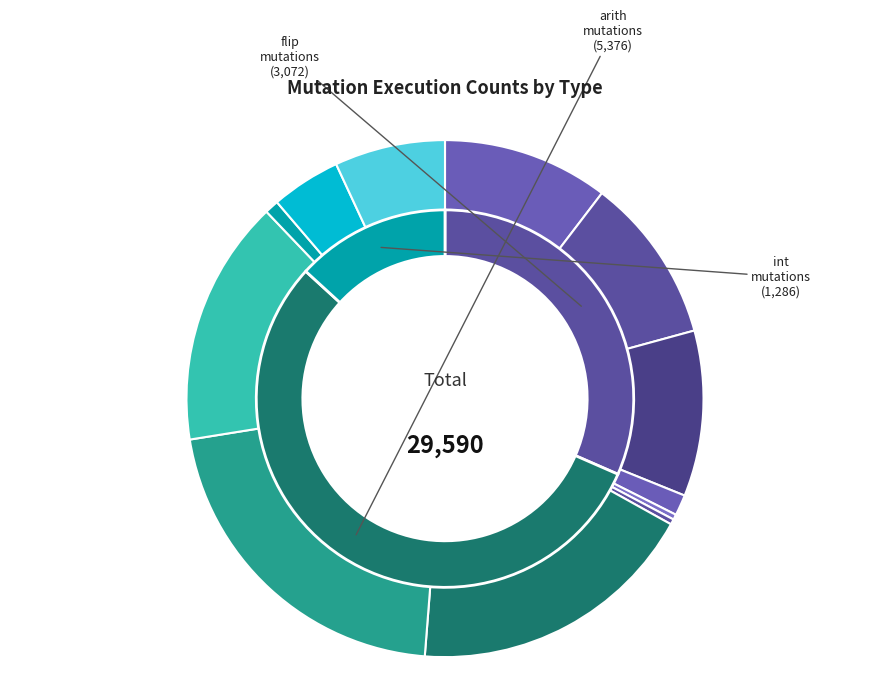

Combined, what portion of the pie is arith8-exec and arith16-exec?

39.4%